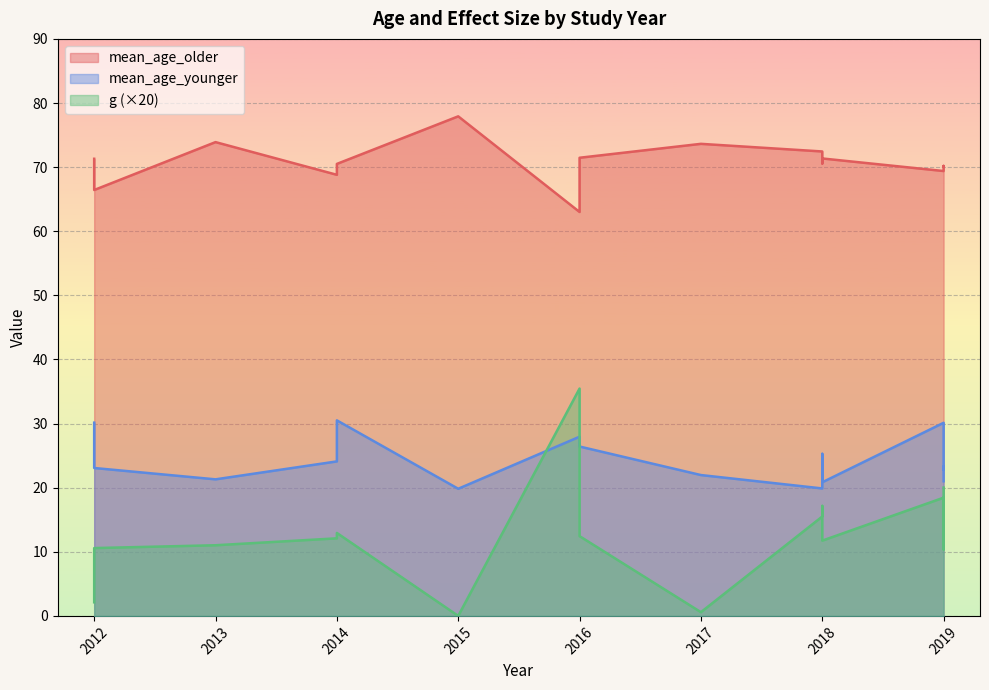

At 2012, list the series in order from largest to smallest.

mean_age_older, mean_age_younger, g